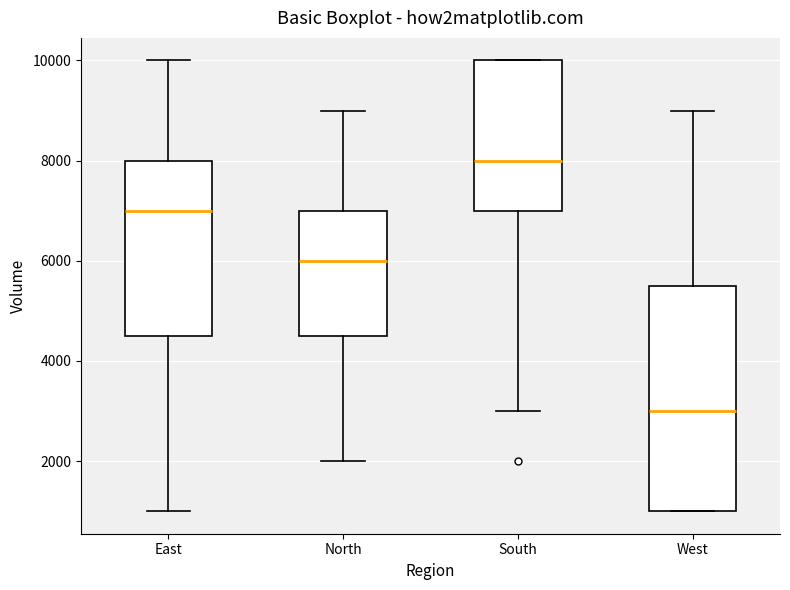

Where does the lower whisker of the box for North end on the y-axis? The values are not printed on the chart, so give them approximately, as read against the axis.

2000